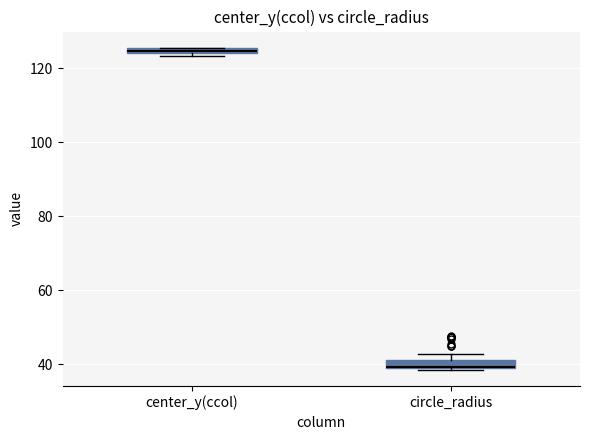

Where is the lower edge of the box for center_y(ccol) on the y-axis? The values are not printed on the chart, so give them approximately, as read against the axis.

124